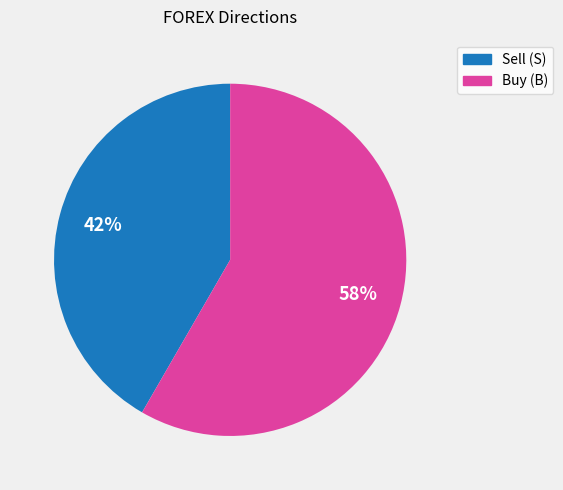

How many slices are in this pie chart?

2